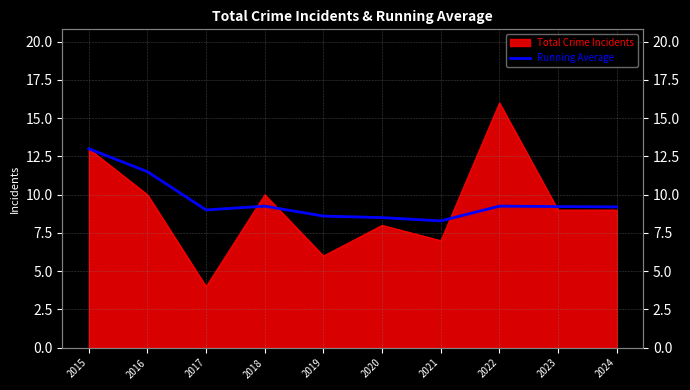

Does the chart have visible grid lines?

Yes